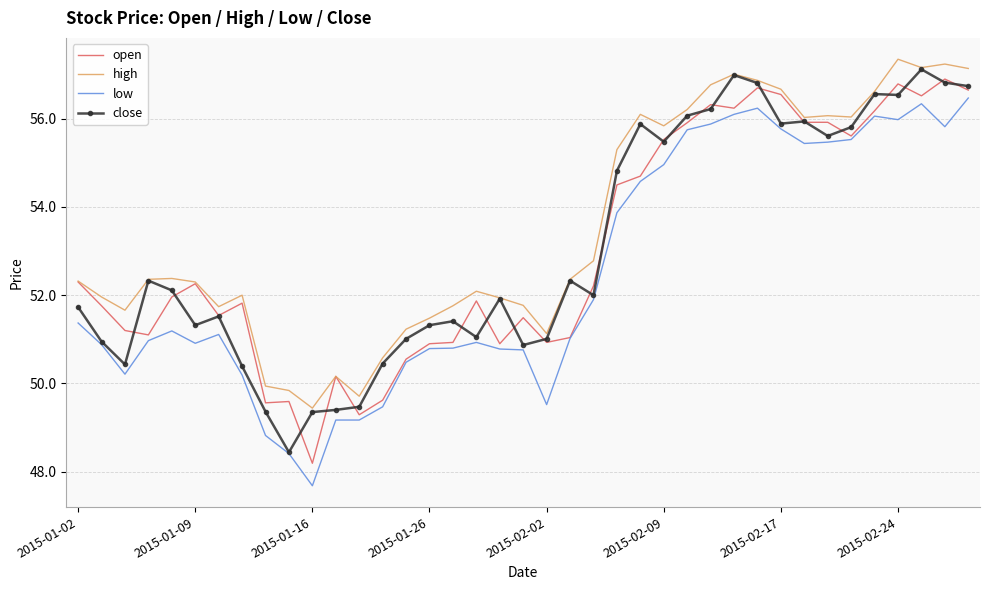

What is the greatest value displayed?

57.4